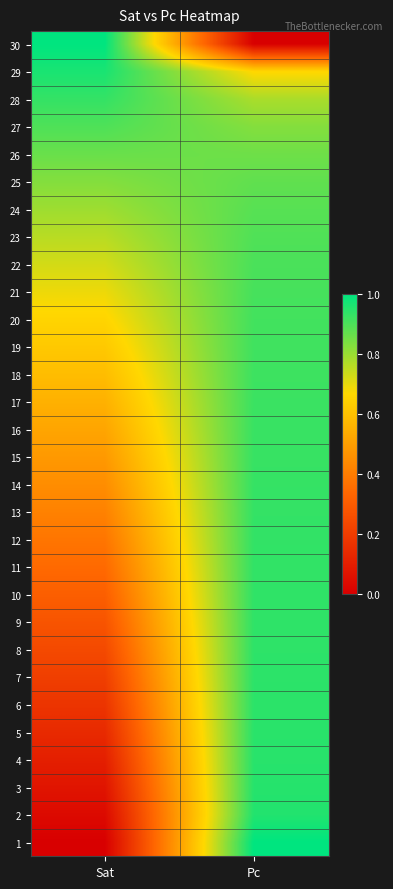

Reading left to right, list all the values displayed in this chart.

1: Sat=0.0	Pc=1.0
2: Sat=0.0	Pc=1.0
3: Sat=0.1	Pc=0.9
4: Sat=0.1	Pc=0.9
5: Sat=0.1	Pc=0.9
6: Sat=0.2	Pc=0.9
7: Sat=0.2	Pc=0.9
8: Sat=0.2	Pc=0.9
9: Sat=0.3	Pc=0.9
10: Sat=0.3	Pc=0.9
11: Sat=0.3	Pc=0.9
12: Sat=0.4	Pc=0.9
13: Sat=0.4	Pc=0.9
14: Sat=0.4	Pc=0.9
15: Sat=0.5	Pc=0.9
16: Sat=0.5	Pc=0.9
17: Sat=0.6	Pc=0.9
18: Sat=0.6	Pc=0.9
19: Sat=0.6	Pc=0.9
20: Sat=0.7	Pc=0.9
21: Sat=0.7	Pc=0.9
22: Sat=0.7	Pc=0.9
23: Sat=0.8	Pc=0.9
24: Sat=0.8	Pc=0.9
25: Sat=0.8	Pc=0.9
26: Sat=0.9	Pc=0.9
27: Sat=0.9	Pc=0.8
28: Sat=0.9	Pc=0.8
29: Sat=1.0	Pc=0.7
30: Sat=1.0	Pc=0.0